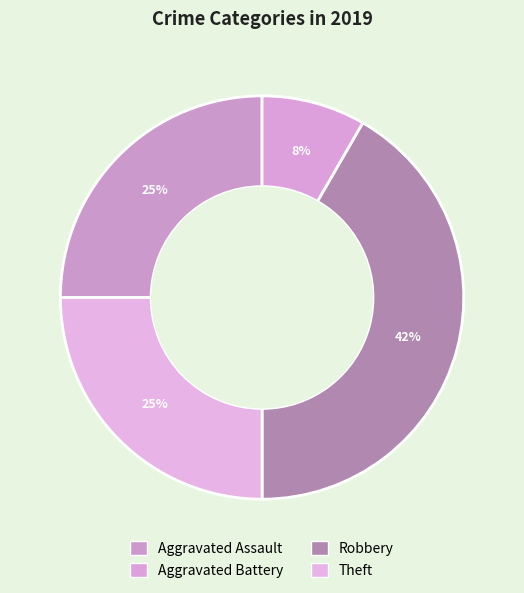

How many segments does this pie chart have?

4